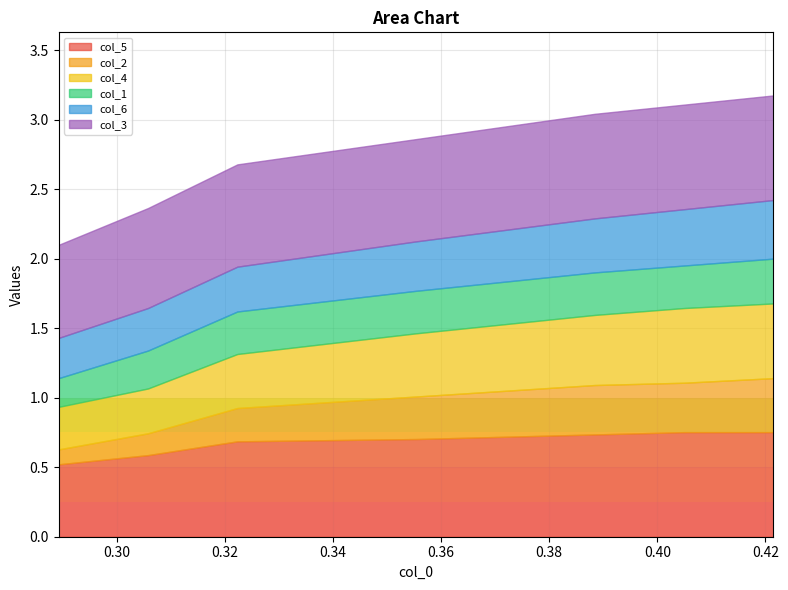

Reading left to right, what are all the values shown in this chart?

col_5: 0=0.5	1=0.6	2=0.7	3=0.7	4=0.7	5=0.8	6=0.8	7=0.8	8=0.8	9=0.8
col_2: 0=0.1	1=0.2	2=0.2	3=0.3	4=0.4	5=0.4	6=0.4	7=0.4	8=0.4	9=0.5
col_4: 0=0.3	1=0.3	2=0.4	3=0.5	4=0.5	5=0.5	6=0.5	7=0.5	8=0.6	9=0.6
col_1: 0=0.2	1=0.3	2=0.3	3=0.3	4=0.3	5=0.3	6=0.3	7=0.3	8=0.4	9=0.4
col_6: 0=0.3	1=0.3	2=0.3	3=0.4	4=0.4	5=0.4	6=0.4	7=0.4	8=0.4	9=0.4
col_3: 0=0.7	1=0.7	2=0.7	3=0.7	4=0.8	5=0.8	6=0.8	7=0.8	8=0.8	9=0.8